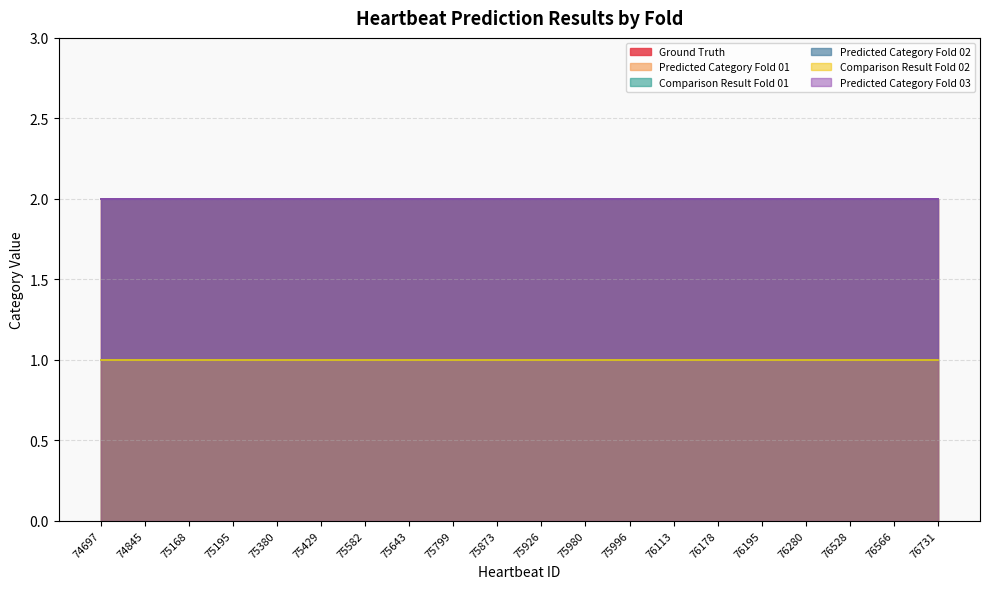

What is the smallest value displayed?

1